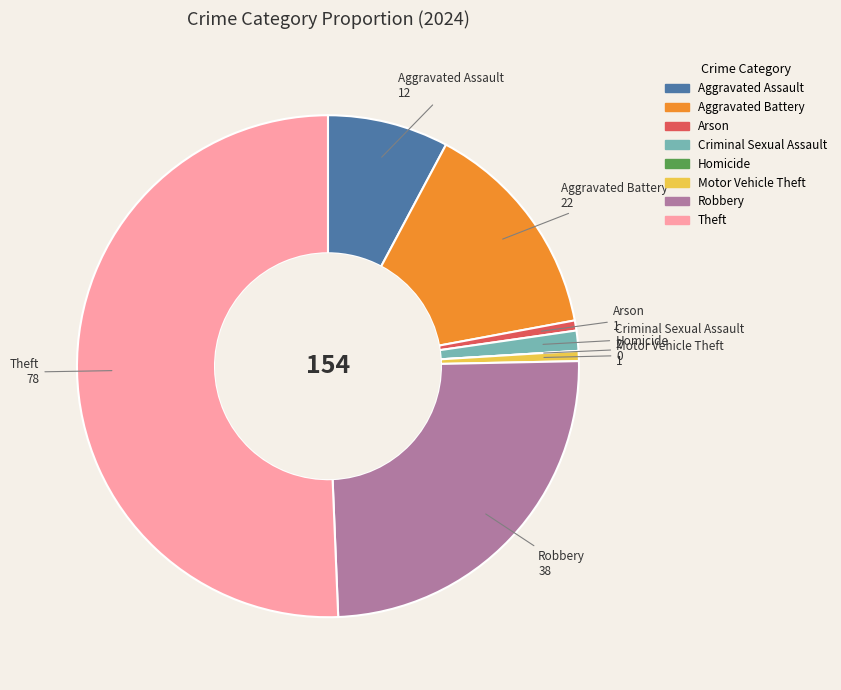

What is the largest slice in the pie chart?

Theft